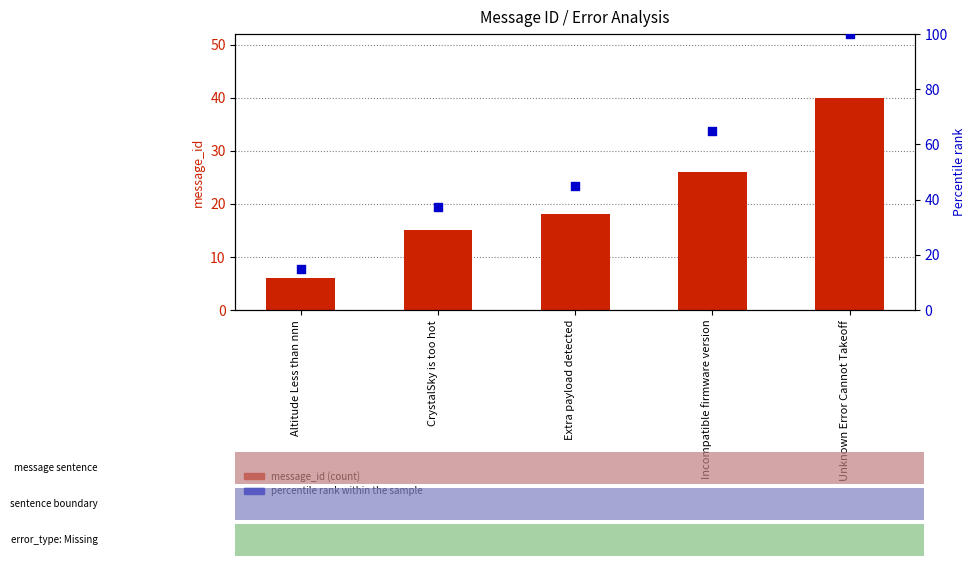

Which series has the largest total across all categories?

percentile rank within the sample